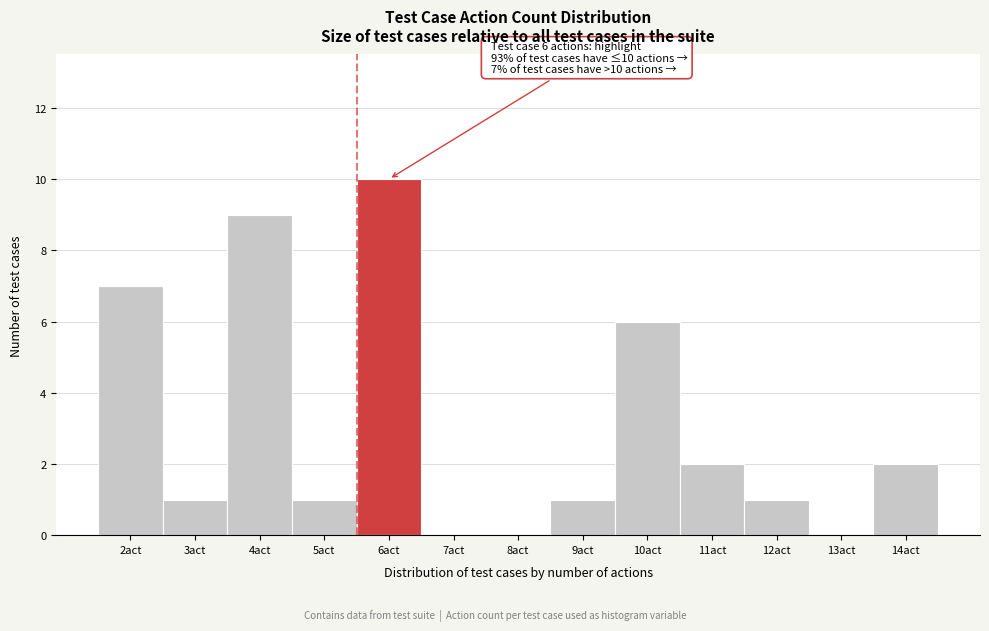

Reading left to right, list all the values displayed in this chart.

2act=7	3act=1	4act=9	5act=1	6act=10	7act=0	8act=0	9act=1	10act=6	11act=2	12act=1	13act=0	14act=2